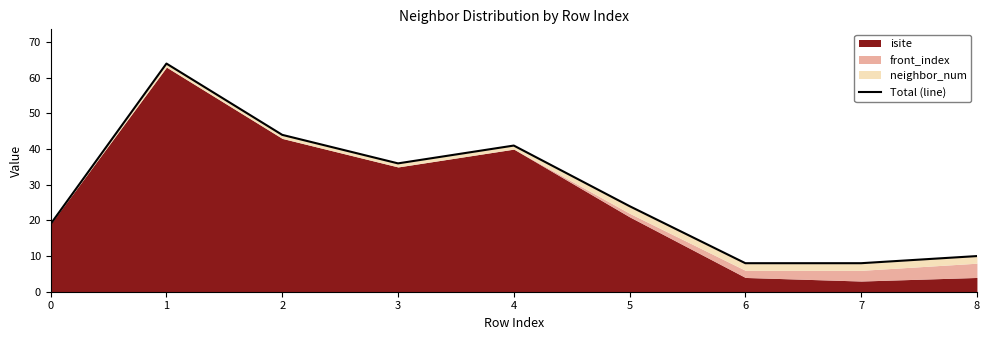

What is the average value?

28